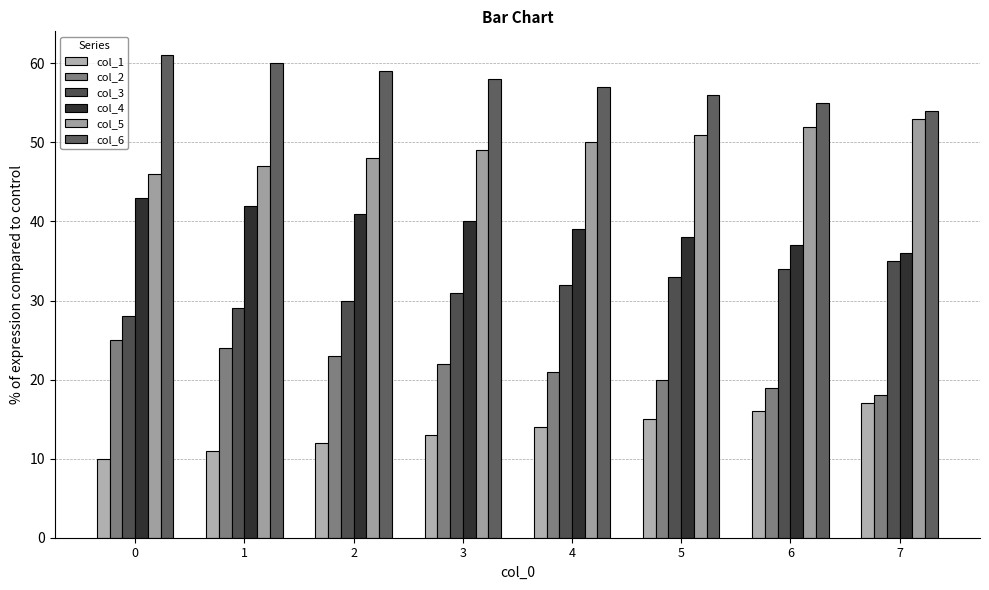

True or false: col_6 has a value of 58 at 3.

True